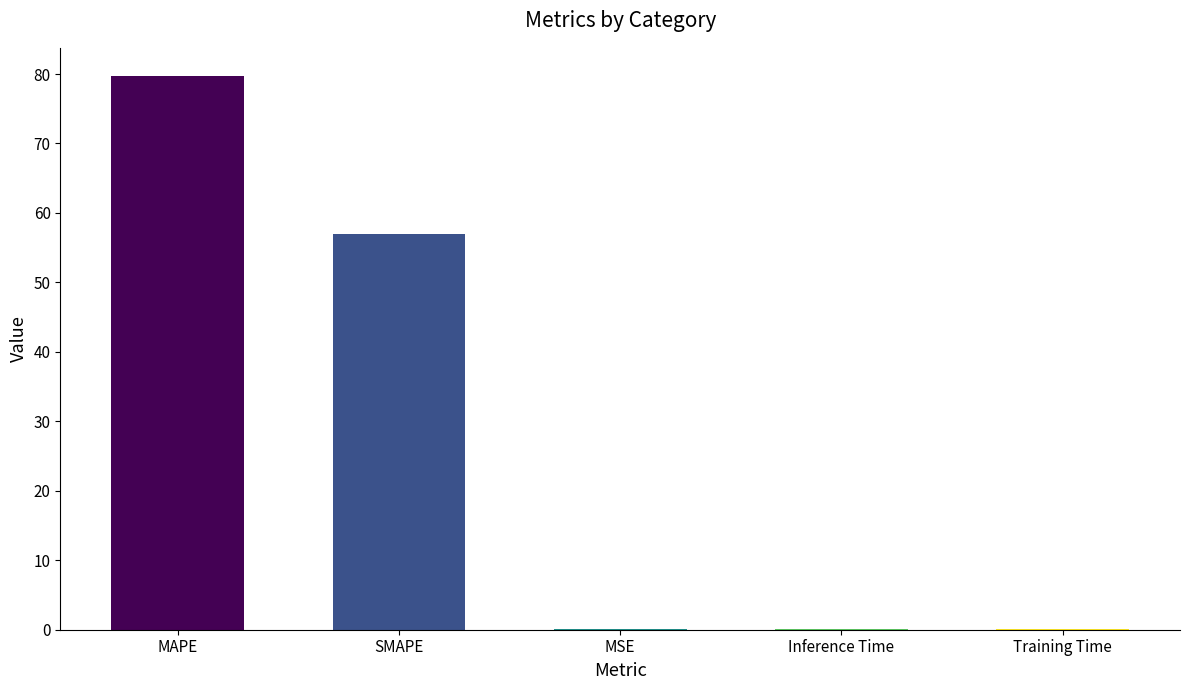

The value at MAPE is 79.8. True or false?

True